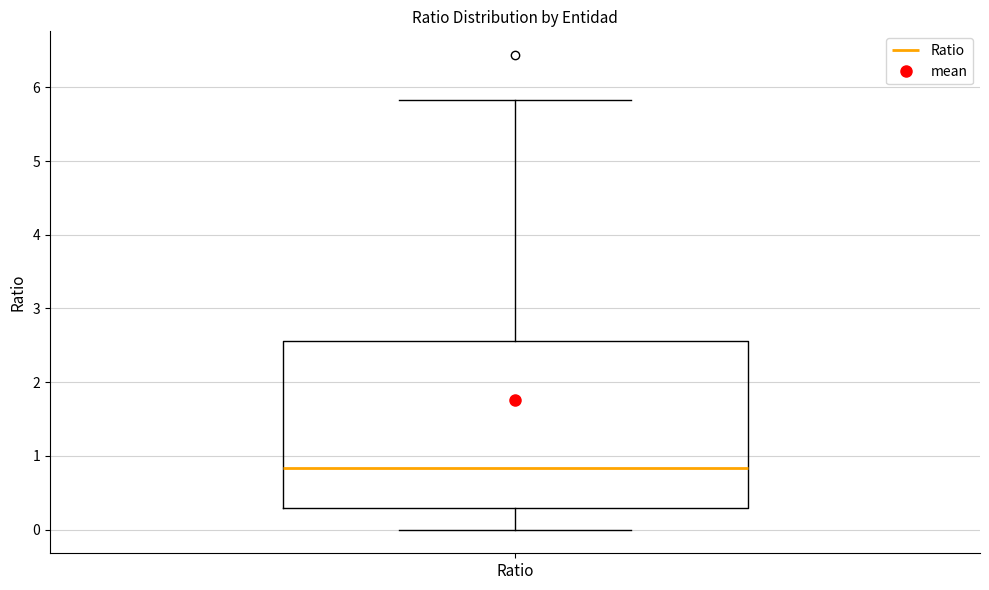

Transcribe this box plot: give where the median line is, the range the box spans, and where the two whiskers end, as read against the y-axis. The values are not printed on the chart, so give them approximately, as read against the axis.

median 0.8, box 0.3 to 2.6, whiskers 0.0 to 5.8